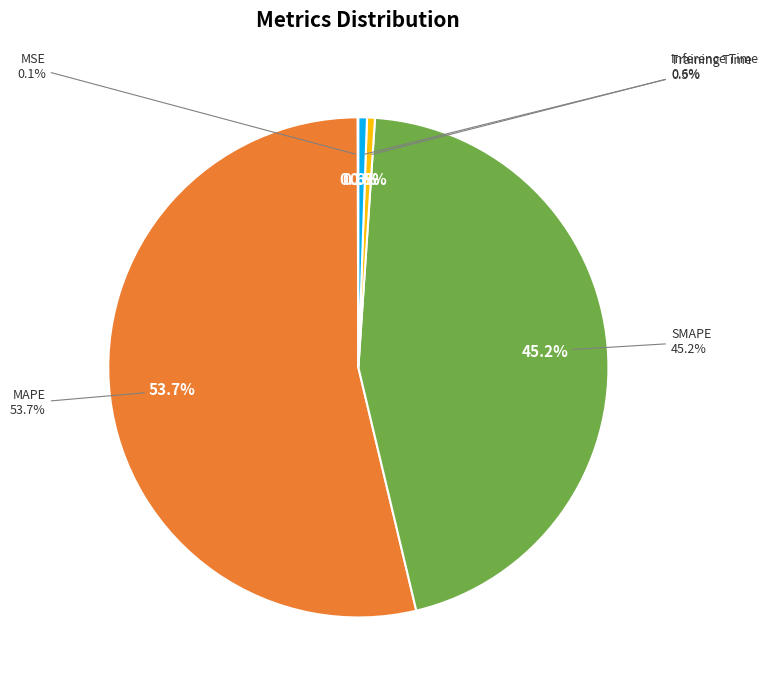

How many segments does this pie chart have?

5